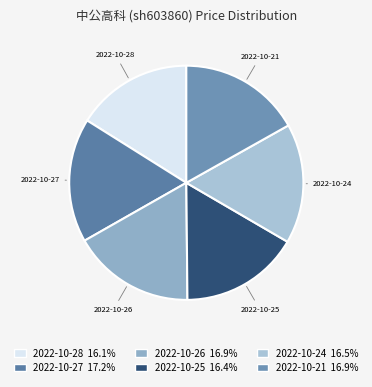

Do 2022-10-24 and 2022-10-21 together represent more than half of the pie?

No